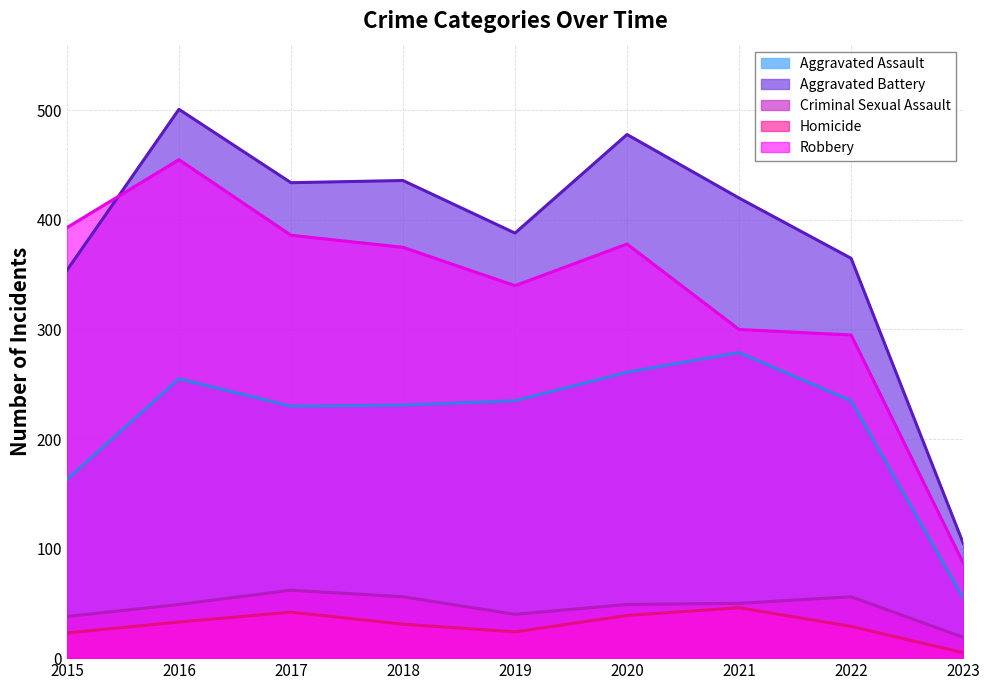

What is the value of the Aggravated Battery point at the 6th from the left?

478